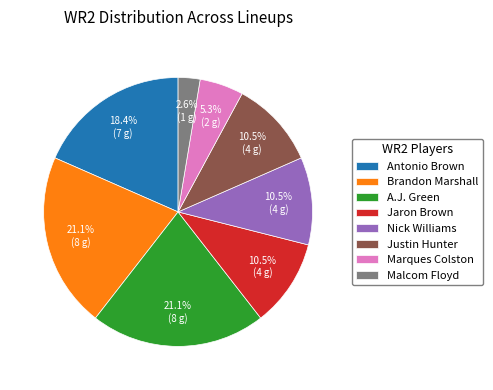

How much of the chart is everything except Nick Williams?

89.5%